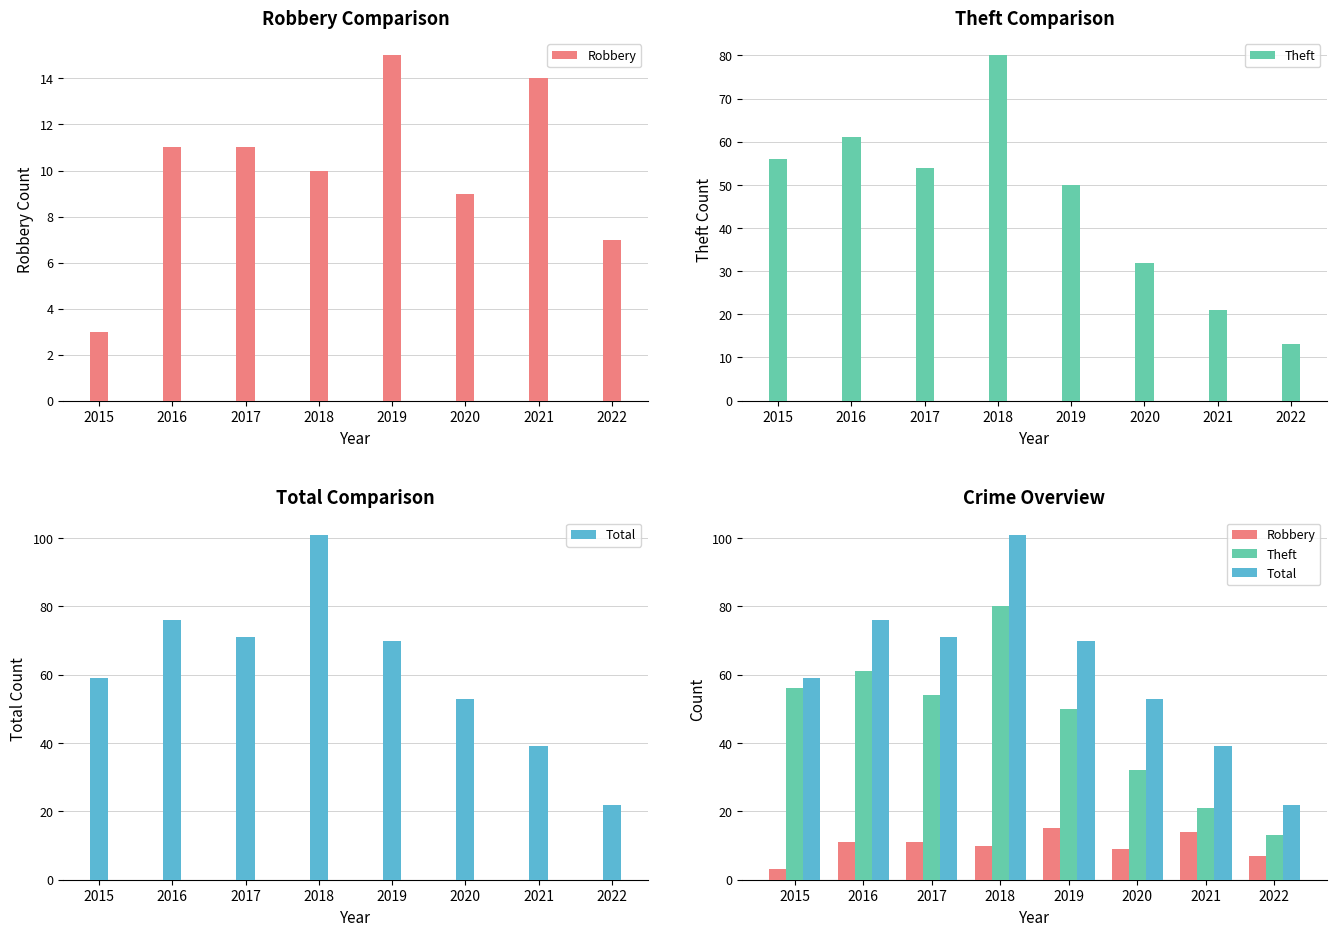

Rank the series at 2019 from highest to lowest value.

Total, Theft, Robbery